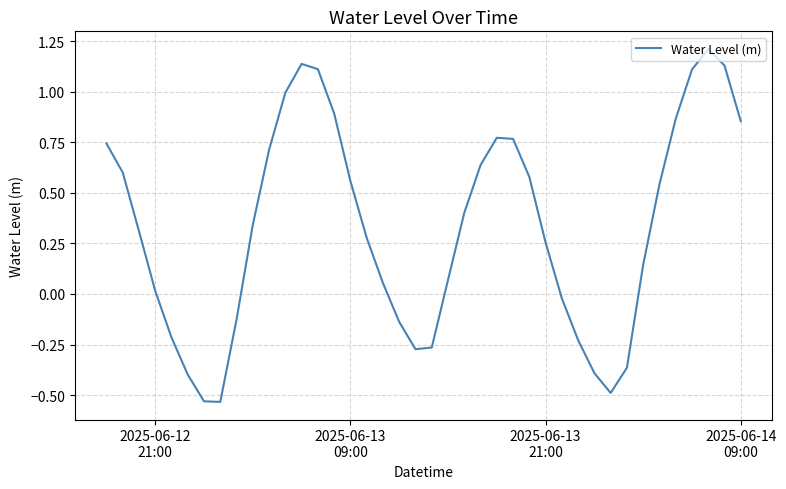

What is the difference between the maximum and minimum values?

1.7